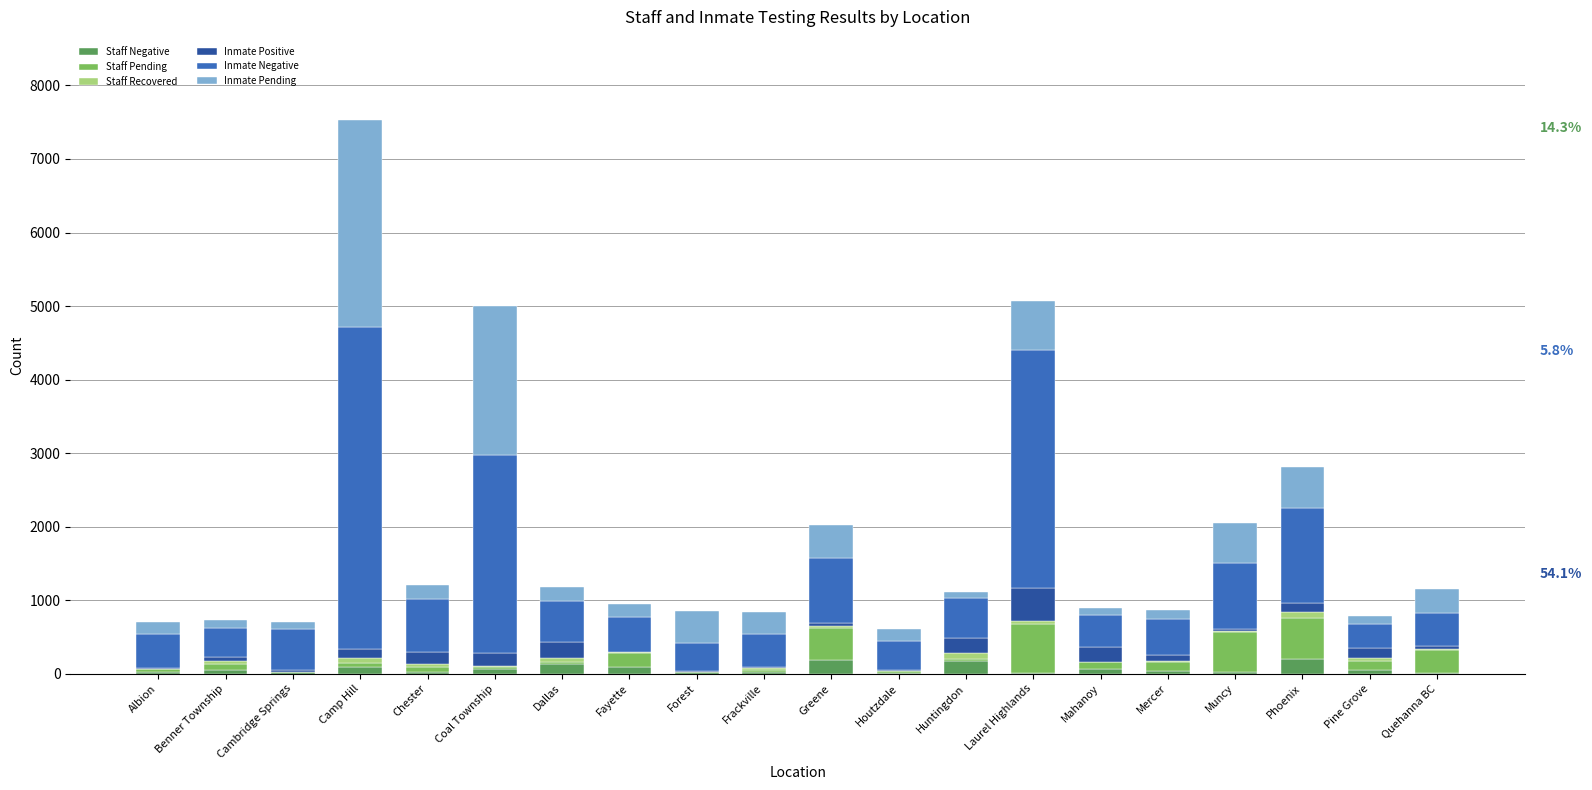

At which category is the sum across all series the highest?

Camp Hill